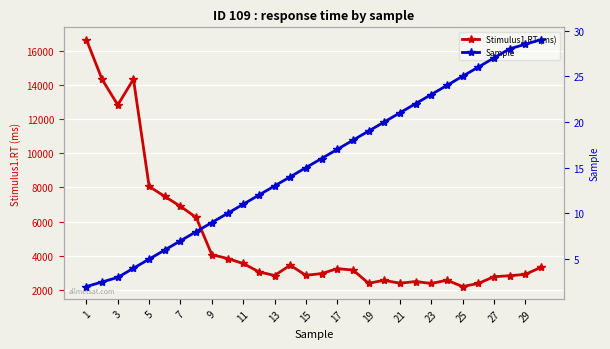

What is the highest value of the Stimulus1.RT (ms) series?

16639.3